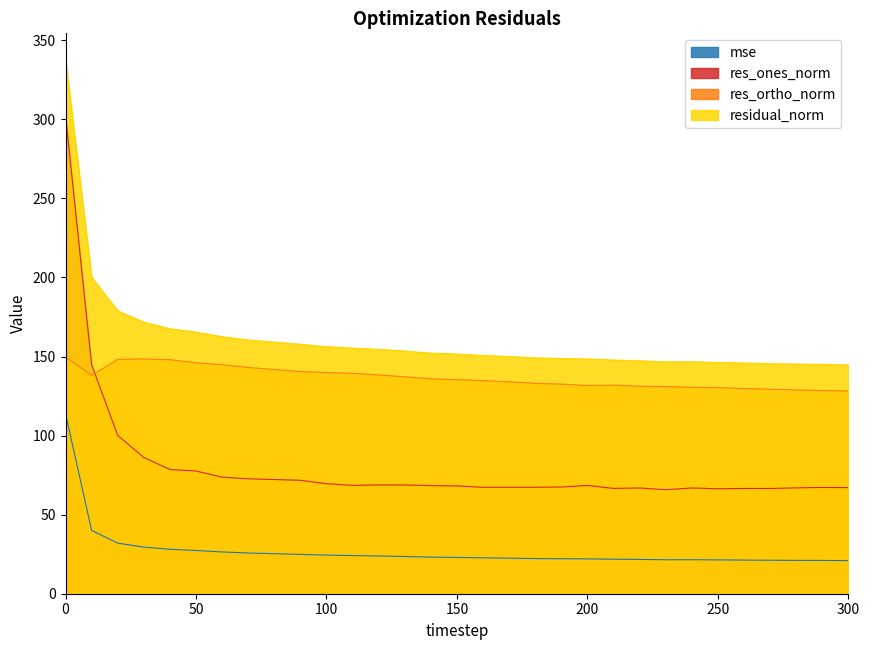

What is the value of the res_ortho_norm point at the 16th from the left?

135.4